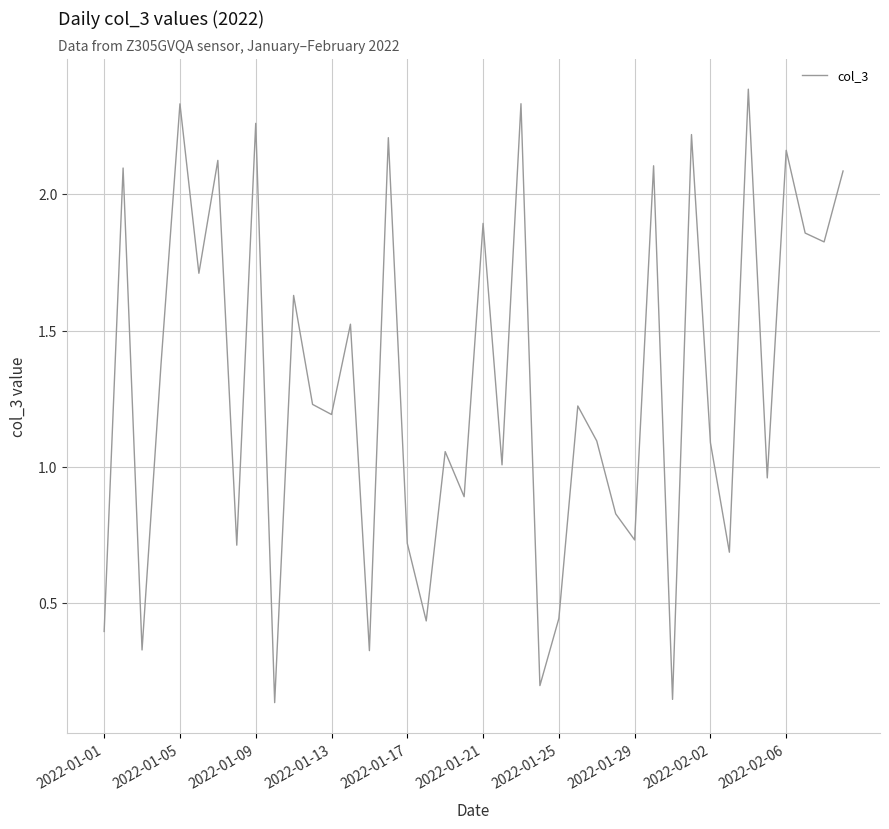

What is the maximum value shown in the chart?

2.4